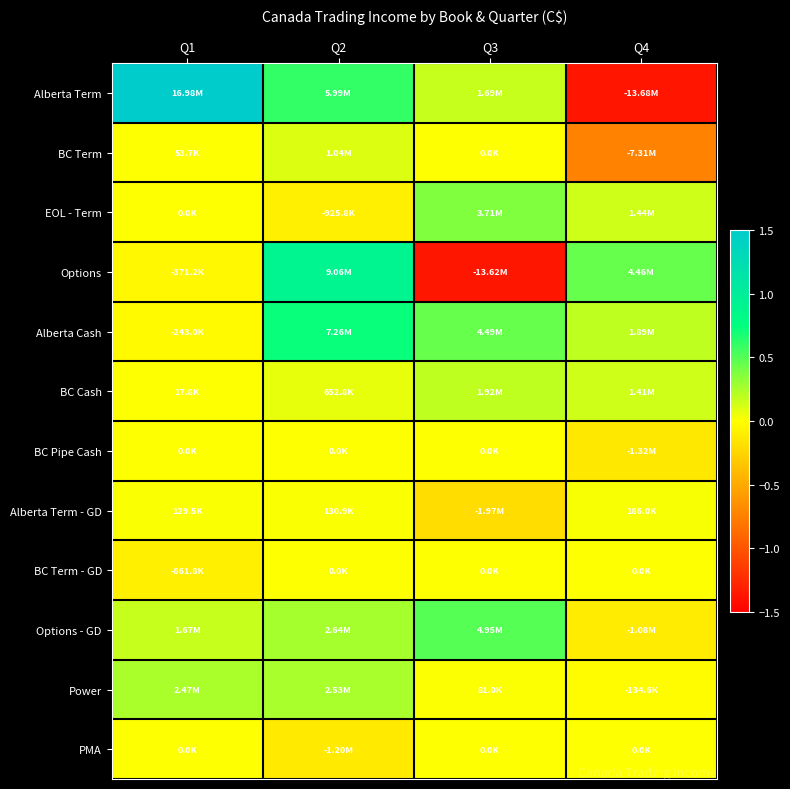

At which category is the sum across all series the highest?

Q2